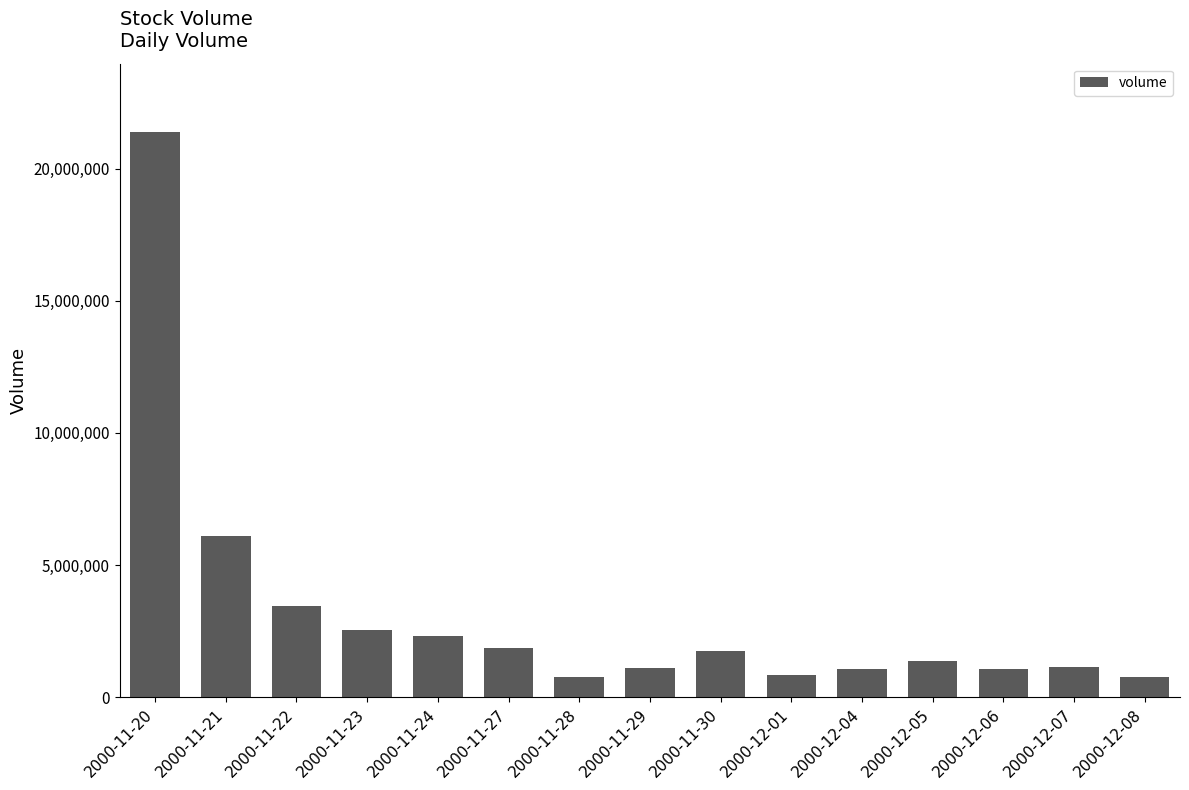

Where does the data first go above 1385192?

2000-11-20